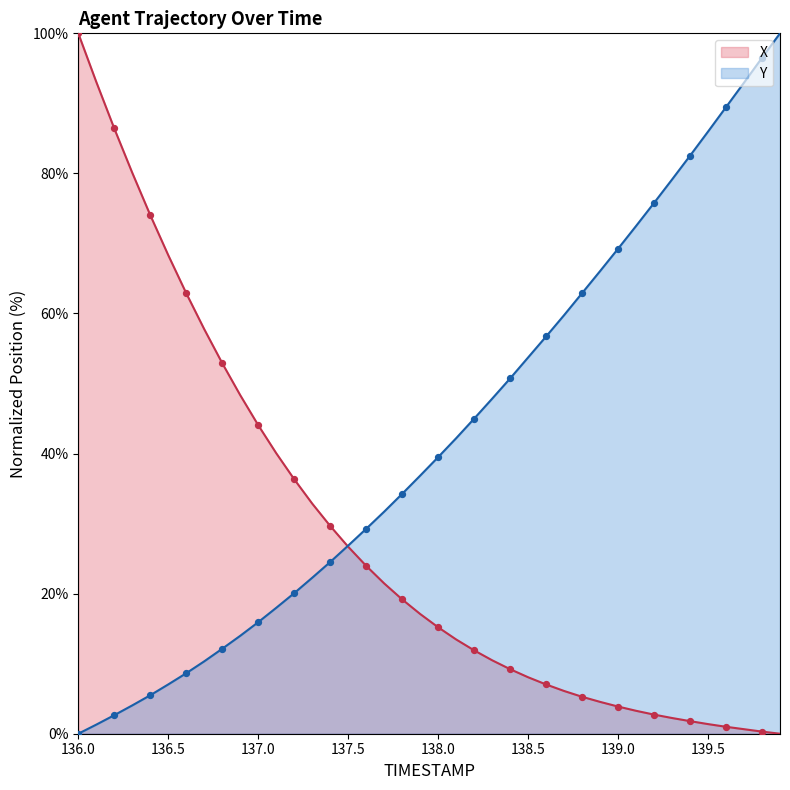

What are all the series names shown in the legend?

X, Y